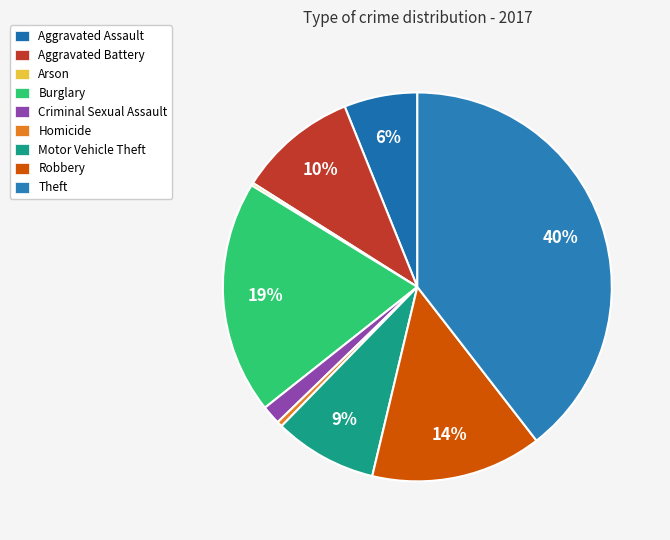

What percentage is the Burglary slice, to the nearest percent?

19%